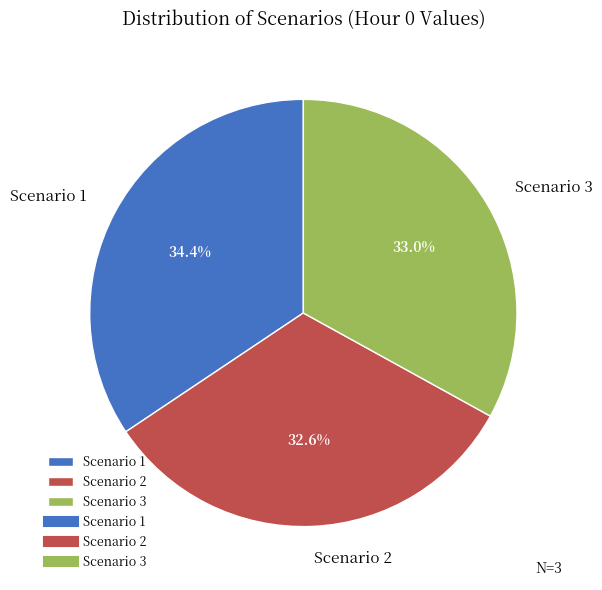

What is the ratio of the value at Scenario 2 to the value at Scenario 3?

1.0